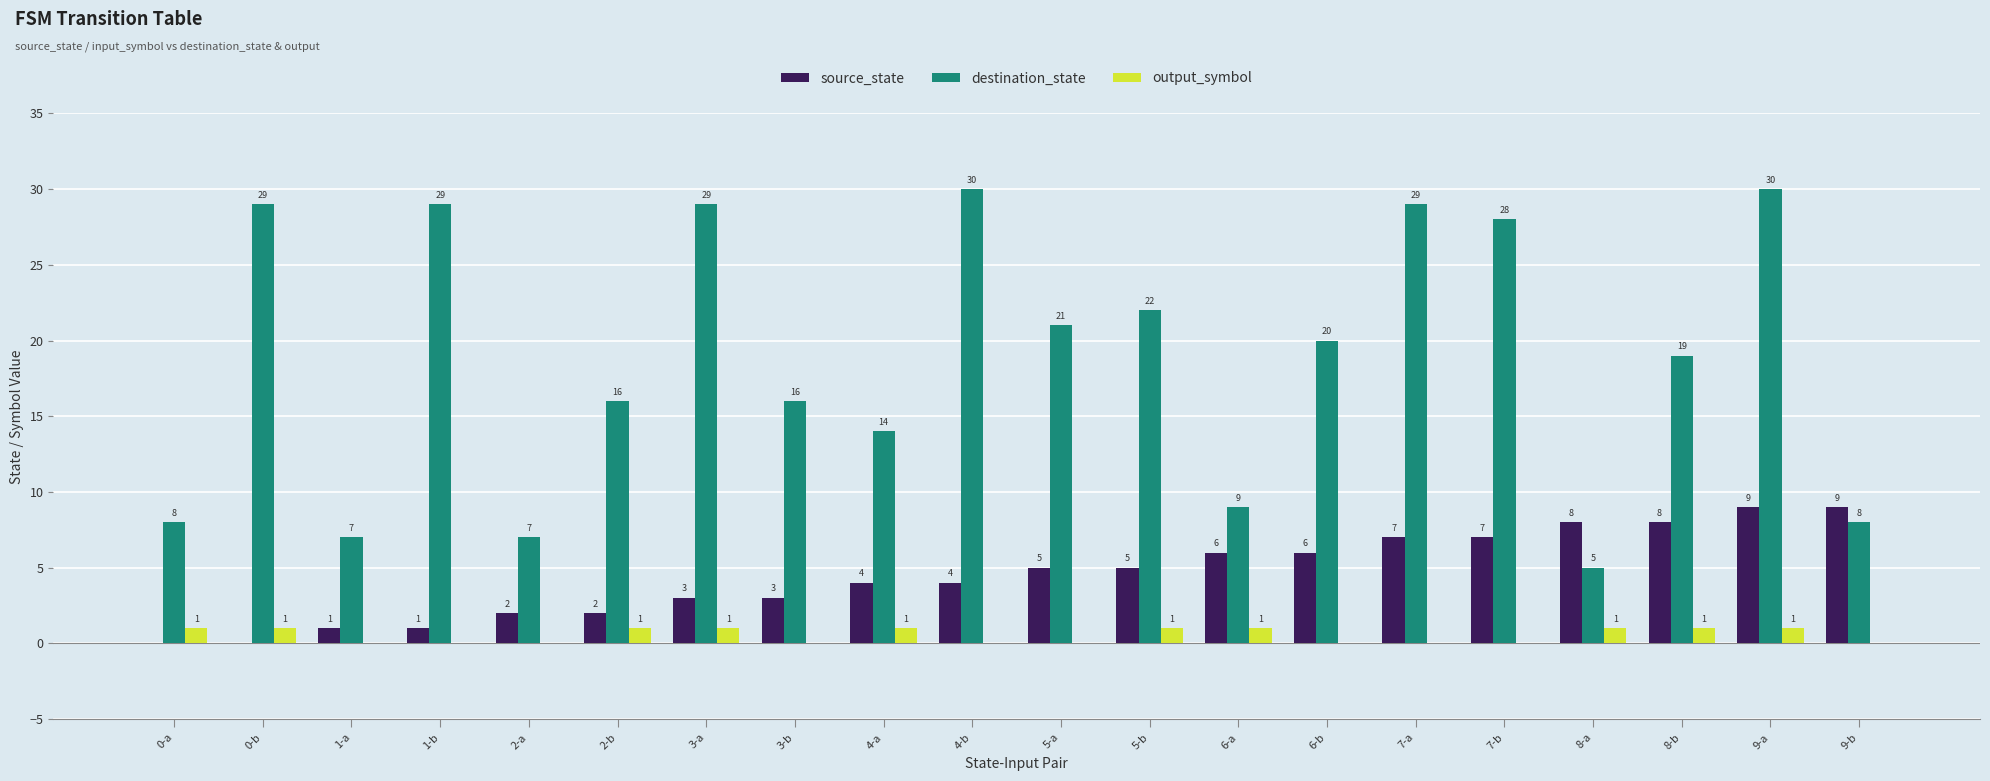

Which series has the largest range (max minus min)?

destination_state